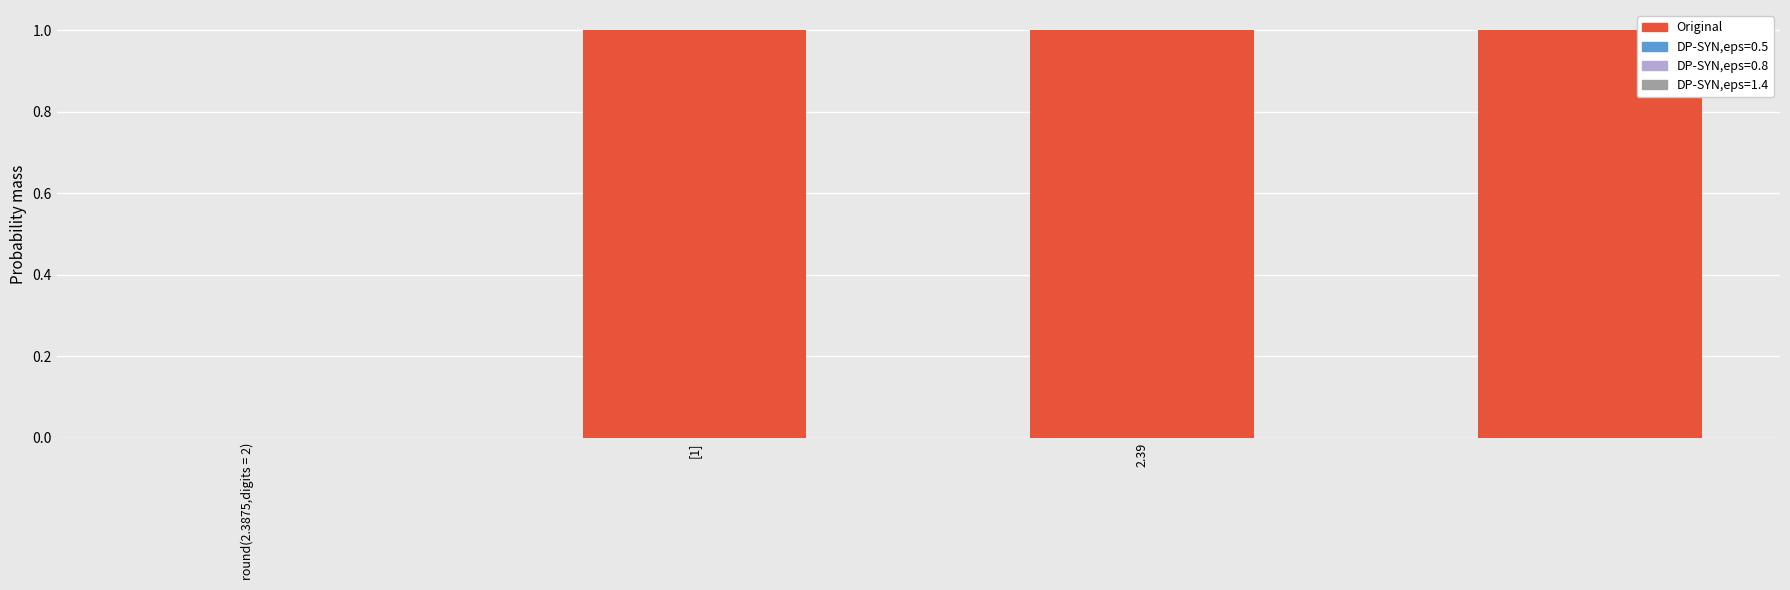

What is the sum of all values?

3